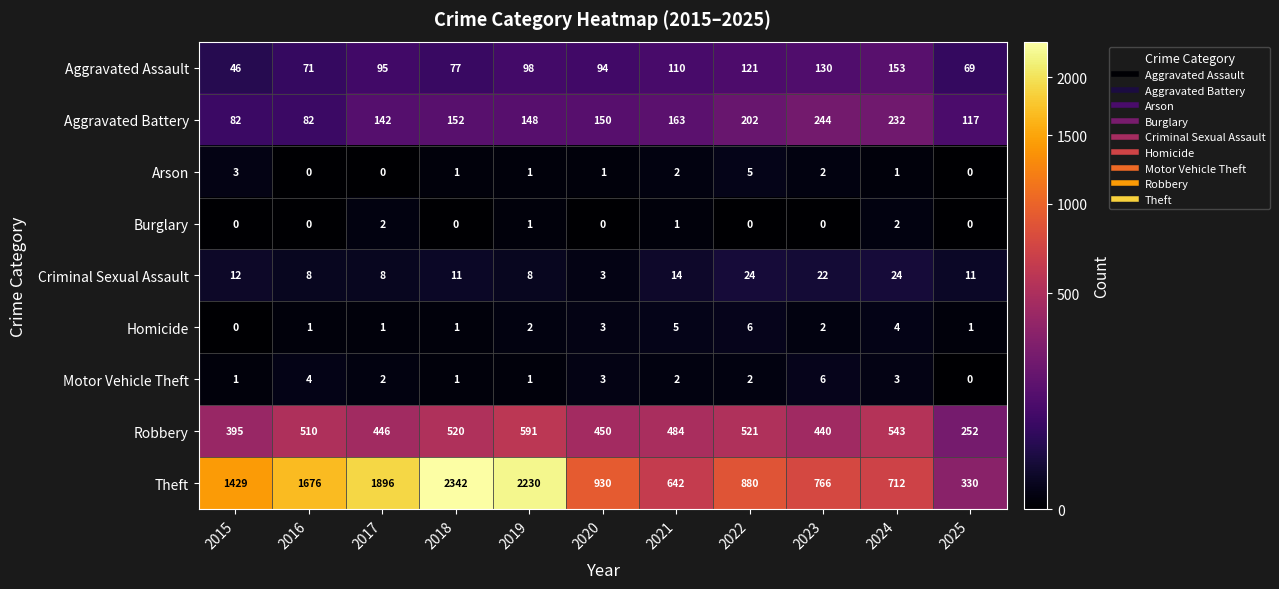

The Aggravated Battery series shows 342 at 2024. True or false?

False